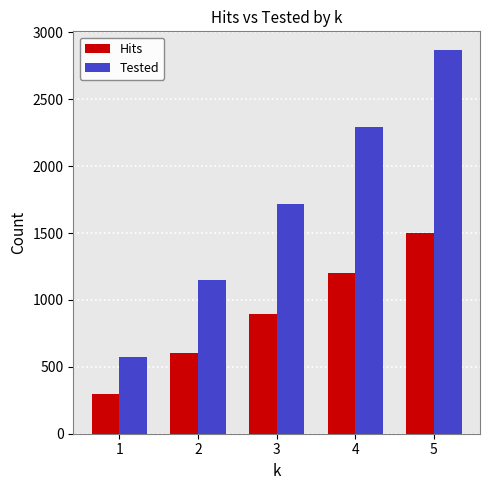

How many categories are shown in the chart?

5